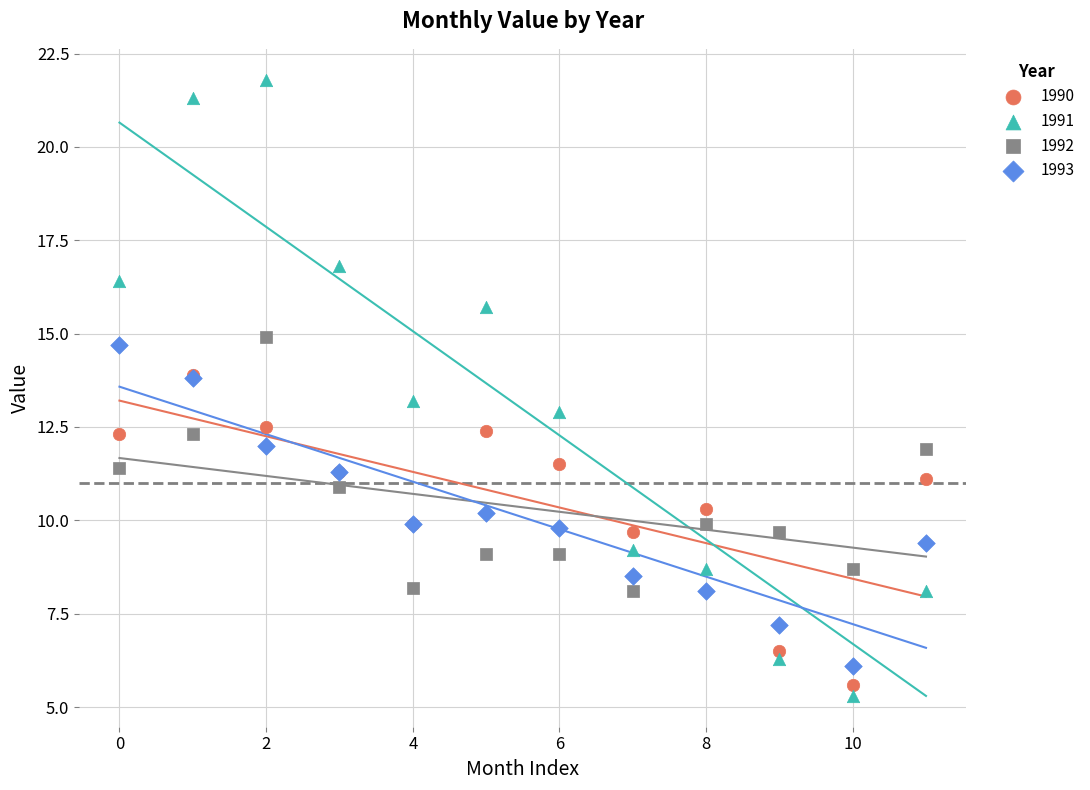

What are all the series names shown in the legend?

1990, 1991, 1992, 1993